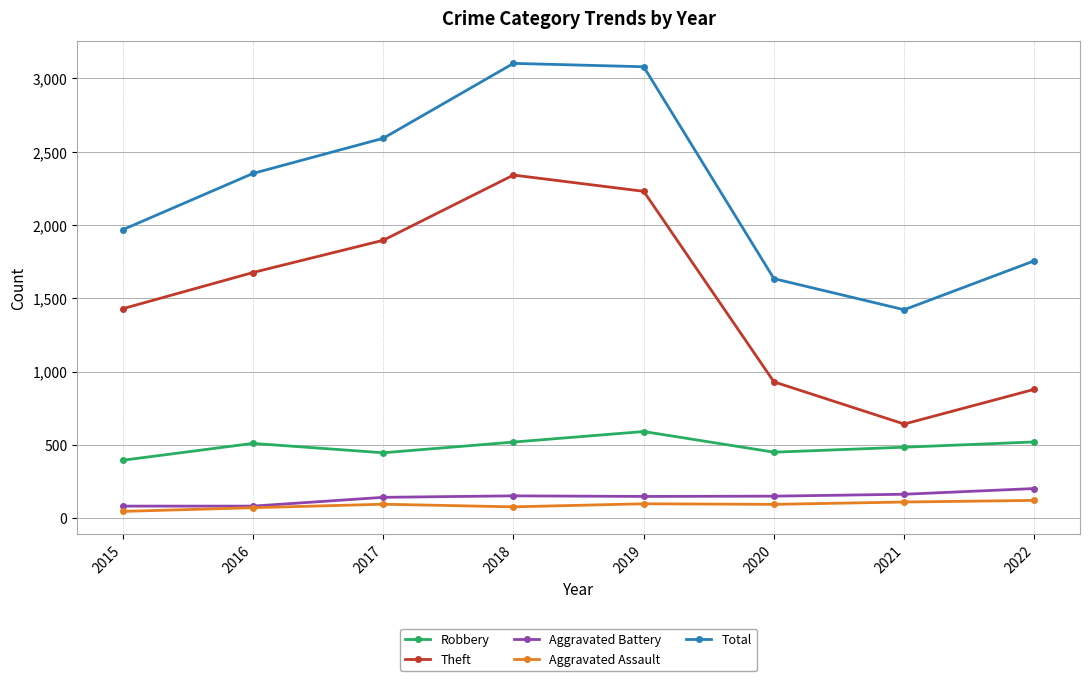

What is the difference between the highest and lowest values at 2017?

2497